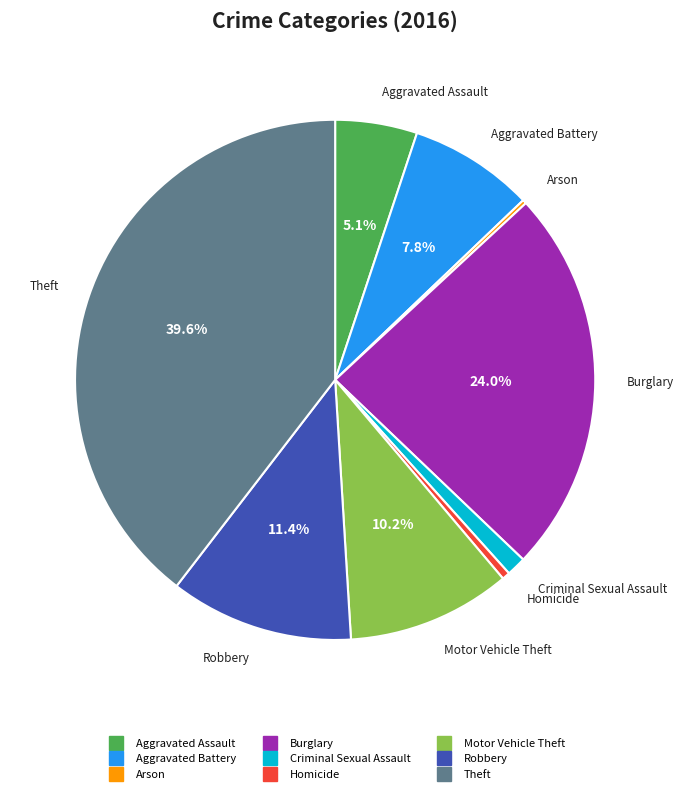

What is the largest slice in the pie chart?

Theft